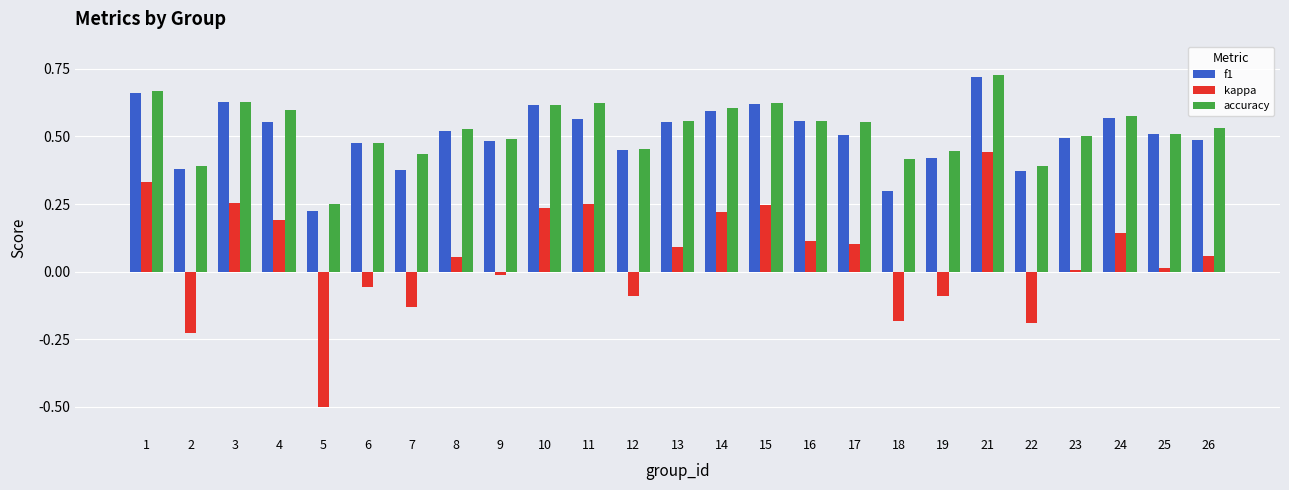

Which category has the highest value across all series?

21